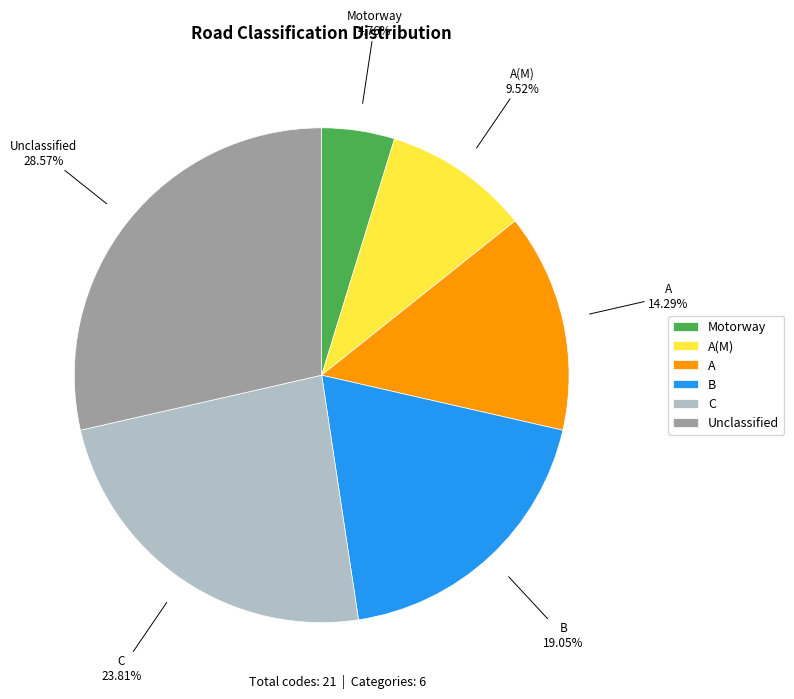

Count the number of slices in the pie.

6